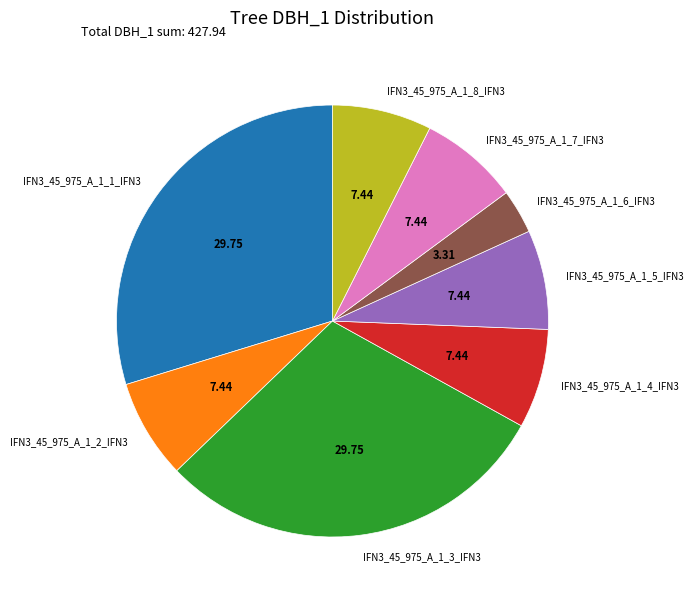

Do IFN3_45_975_A_1_3_IFN3 and IFN3_45_975_A_1_7_IFN3 together represent more than half of the pie?

No